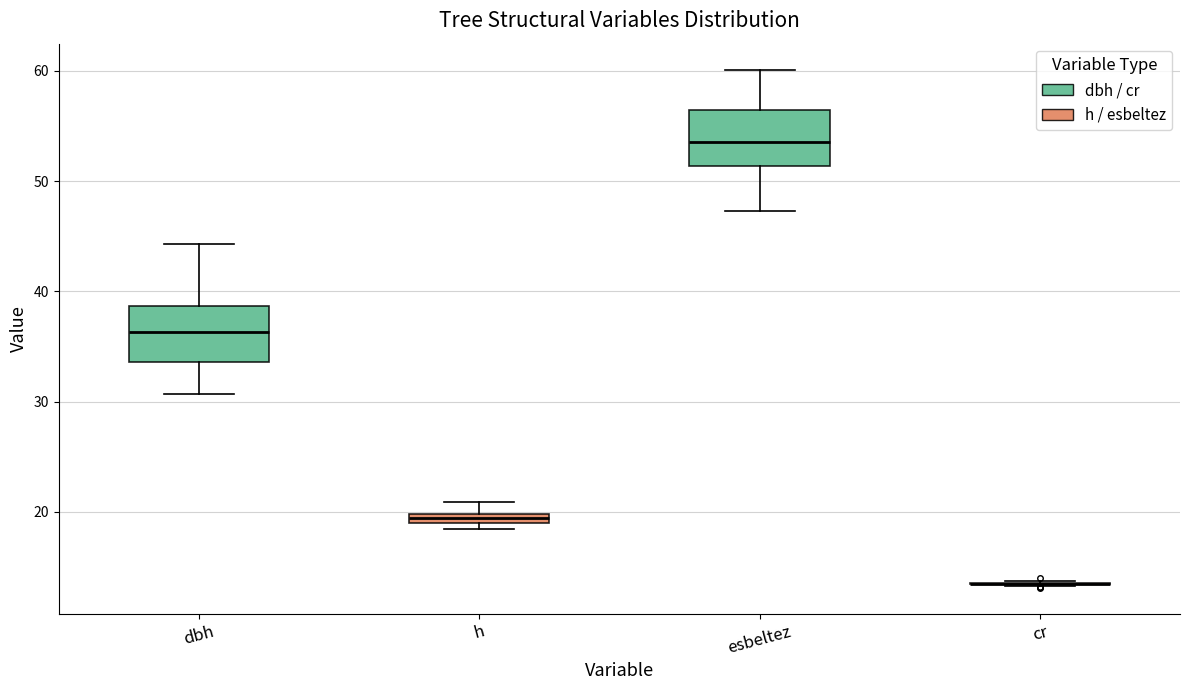

Where does the upper whisker of the box for h end on the y-axis? The values are not printed on the chart, so give them approximately, as read against the axis.

21